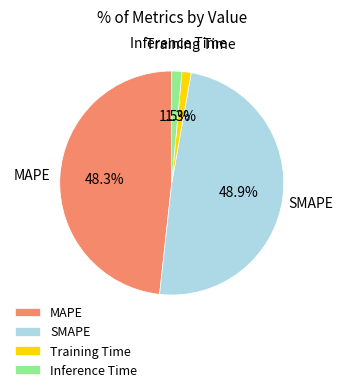

Is there a majority slice in this chart?

No